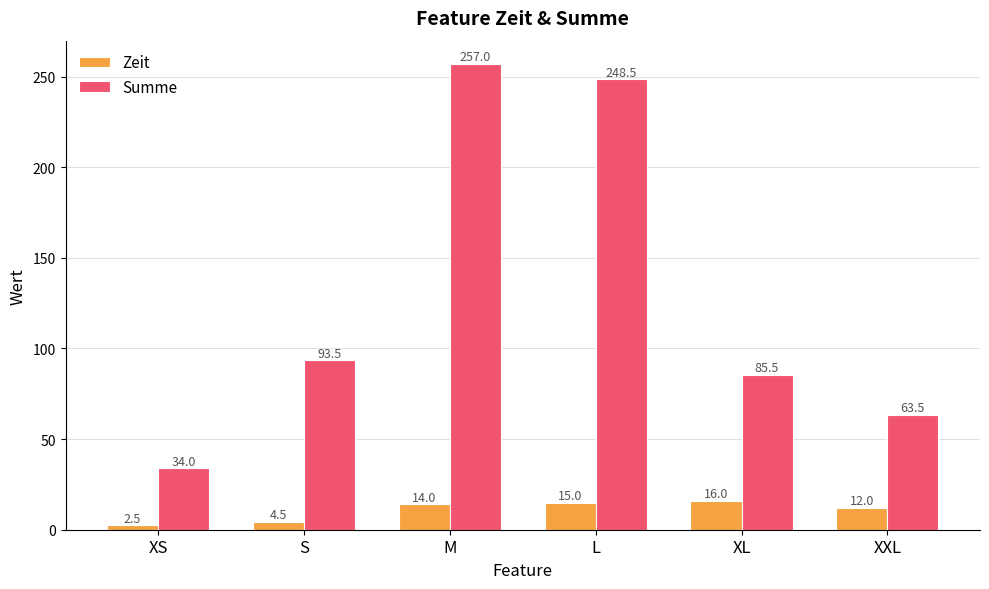

At which label does Summe reach its peak?

M